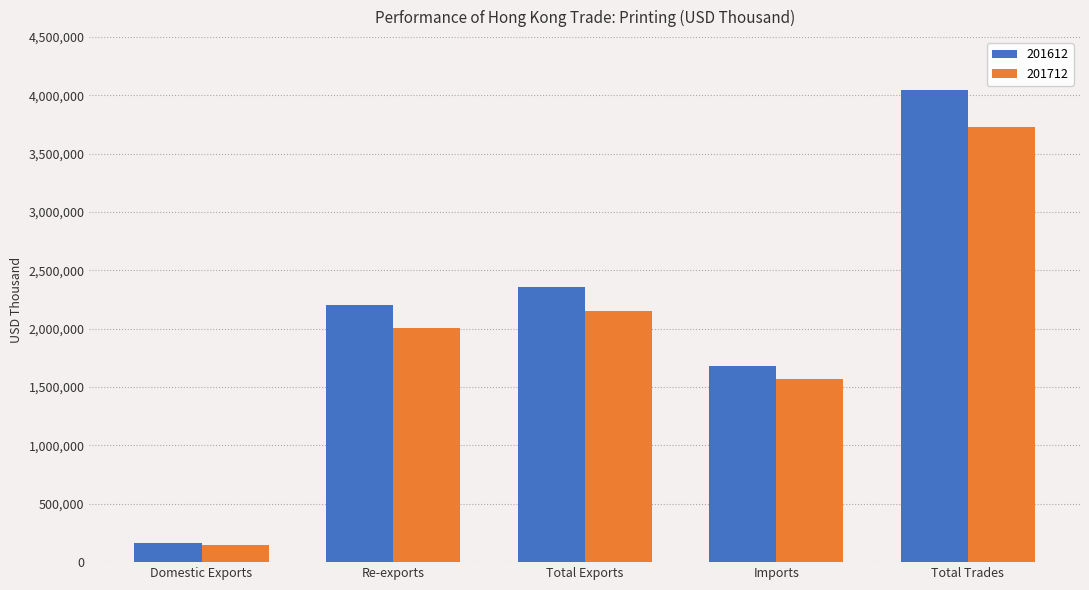

What is the difference between the maximum and minimum values in the 201612 series?

3883084.7